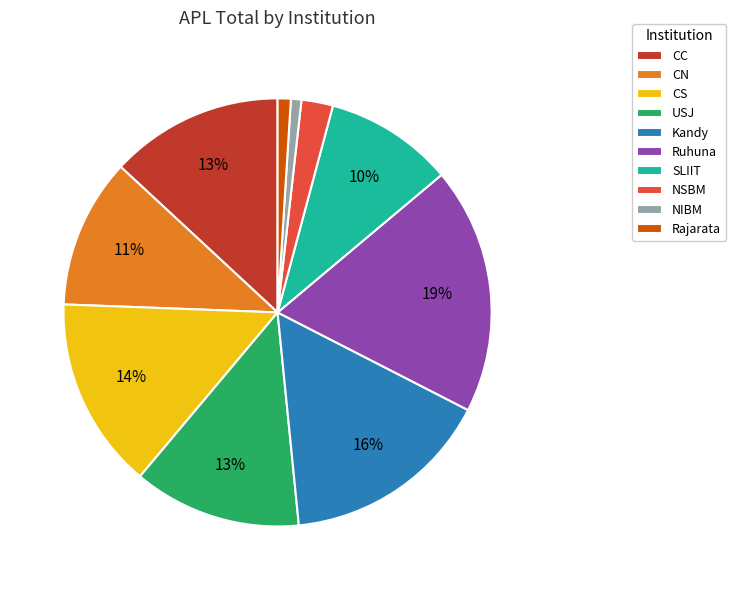

Which has a higher value, SLIIT or CC?

CC